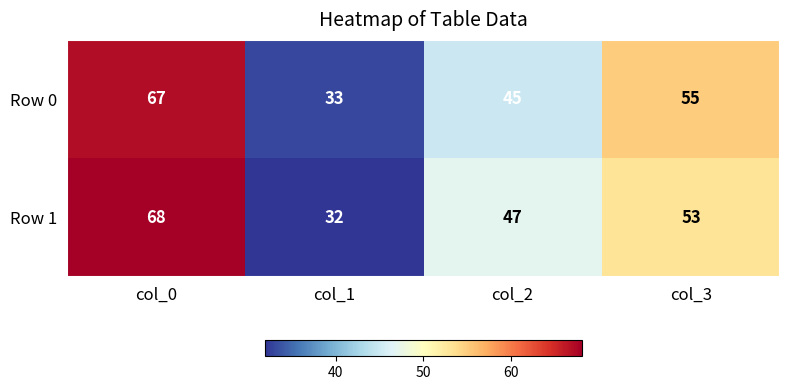

How many categories are shown in the chart?

4